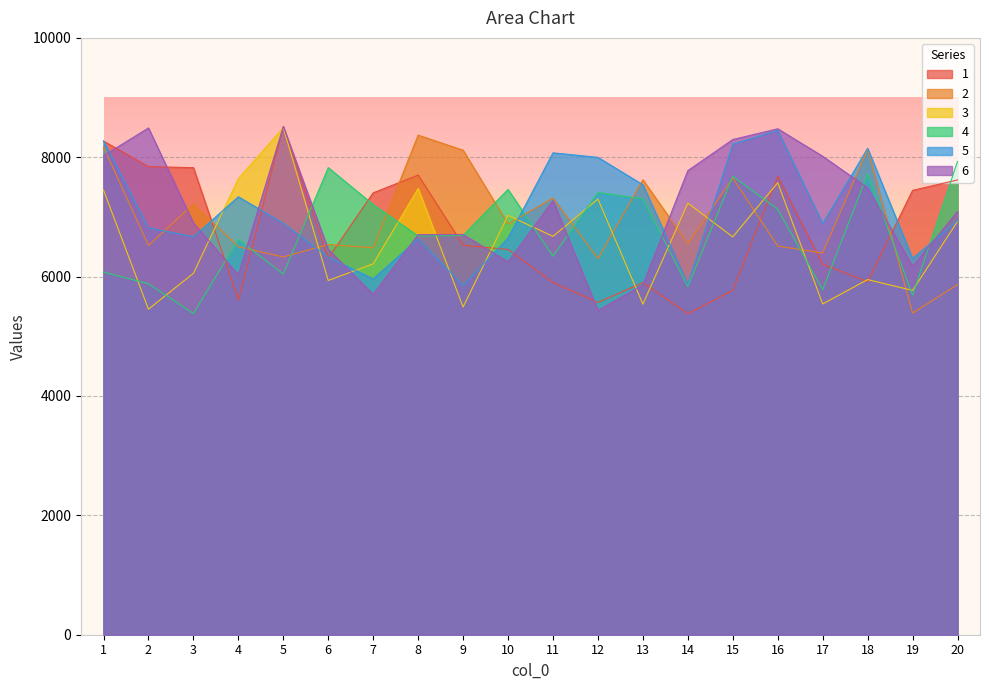

How many lines are shown in the chart?

6